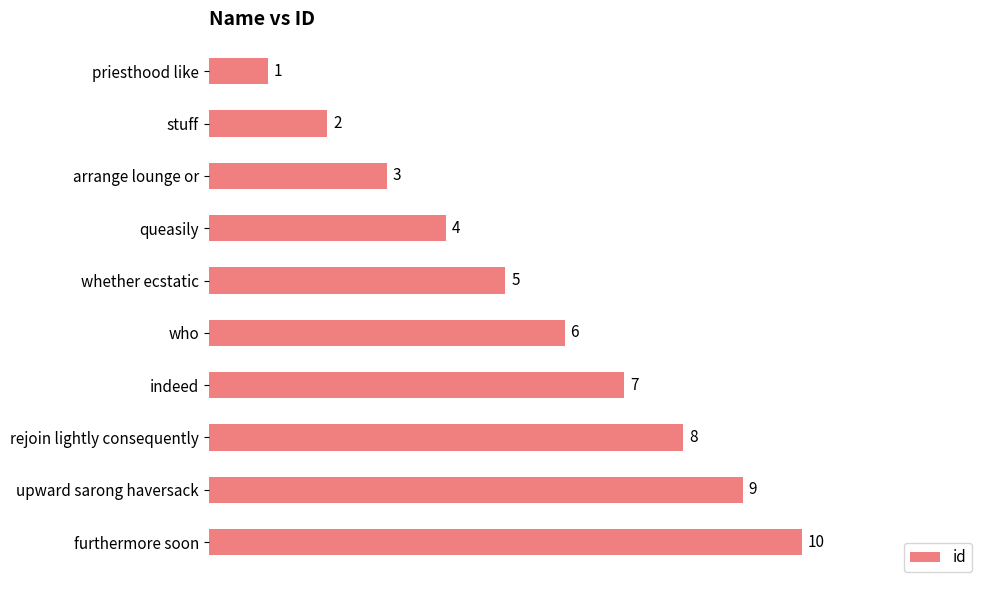

The chart shows a value of 8 at rejoin lightly consequently. True or false?

True